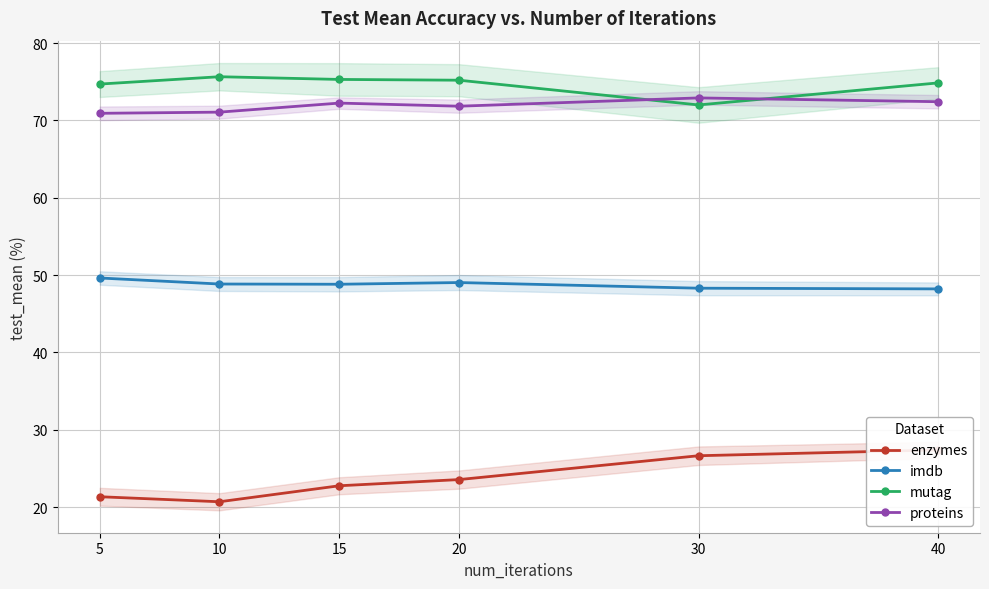

The value of proteins at 20 is 94.3. True or false?

False